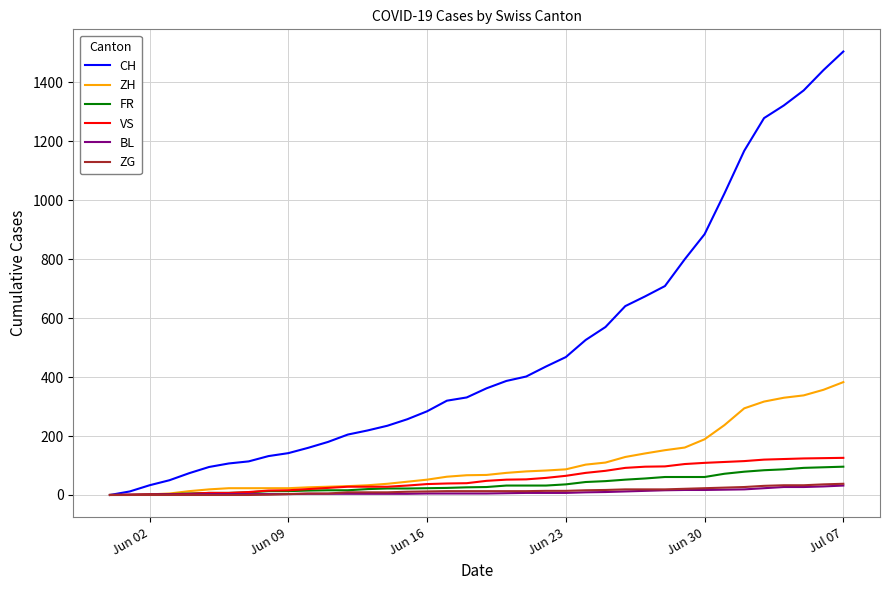

What is the difference between the maximum and minimum values in the ZG series?

38